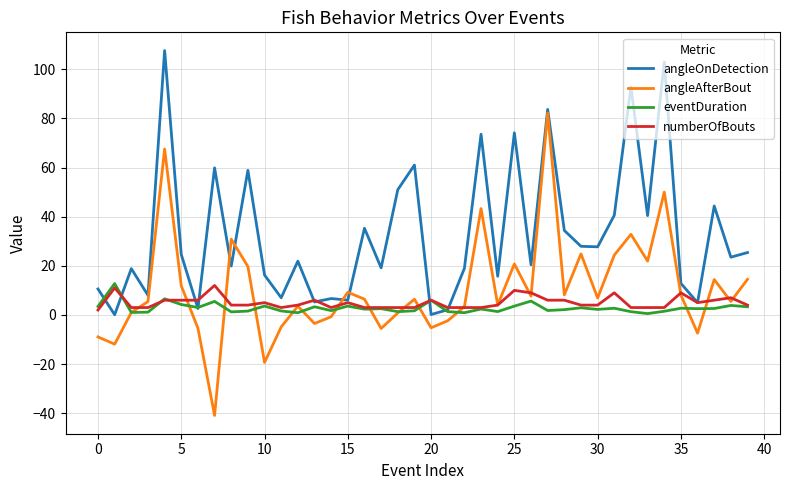

Which series has the largest total across all categories?

angleOnDetection